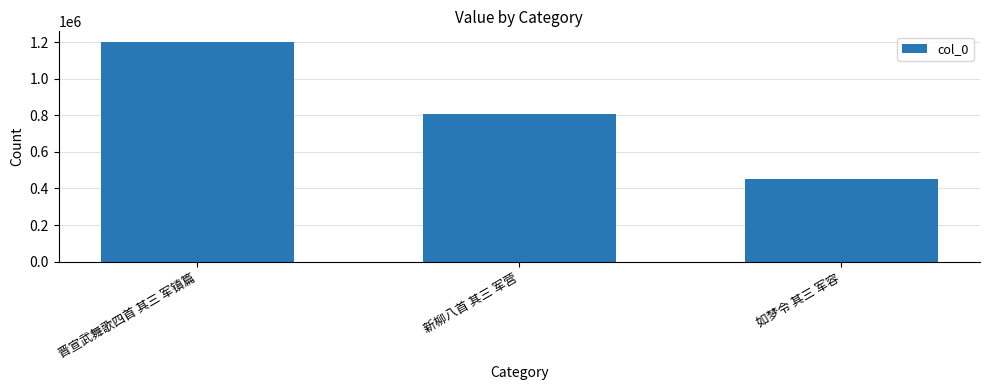

What is the approximate value at 晋宣武舞歌四首 其三 军镇篇, to the nearest 100?

1198700